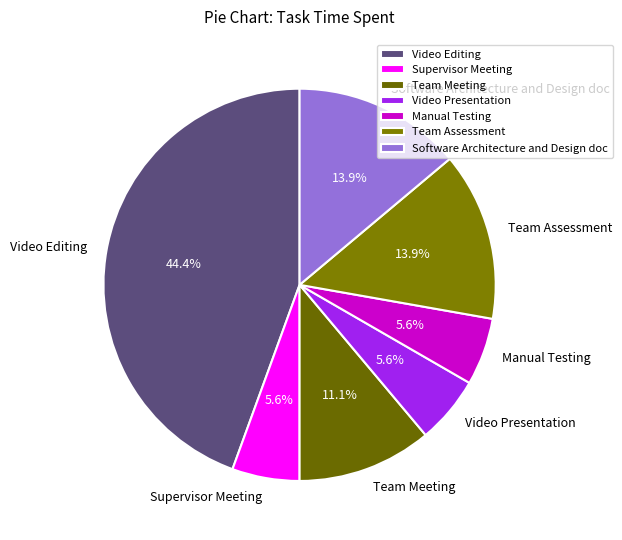

What is the largest slice in the pie chart?

Video Editing